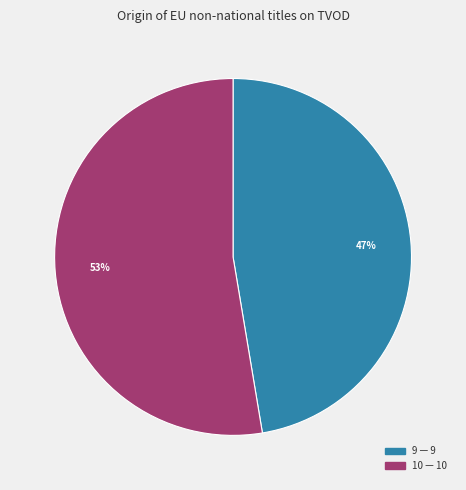

To the nearest percent, what portion does 9 represent?

47%